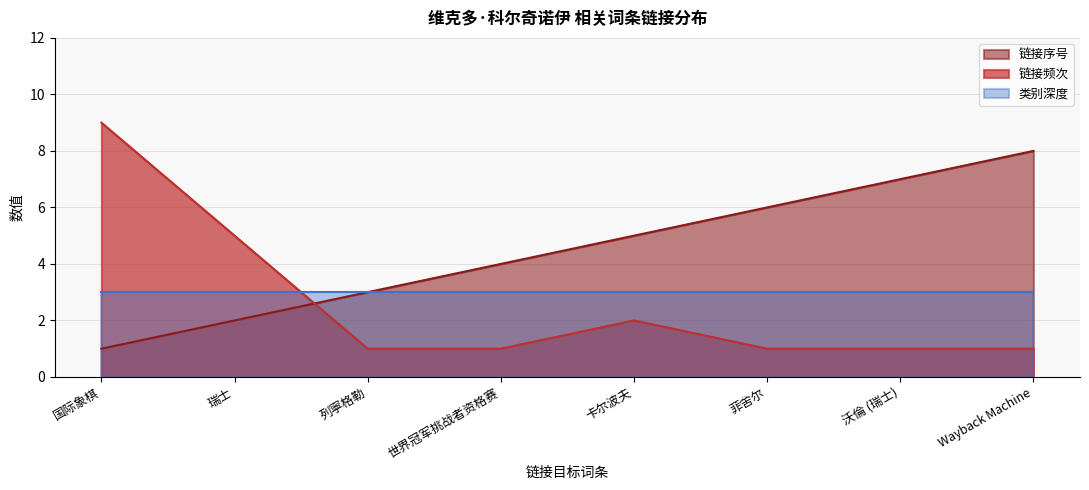

Which category has the highest value in the 链接序号 series?

Wayback Machine